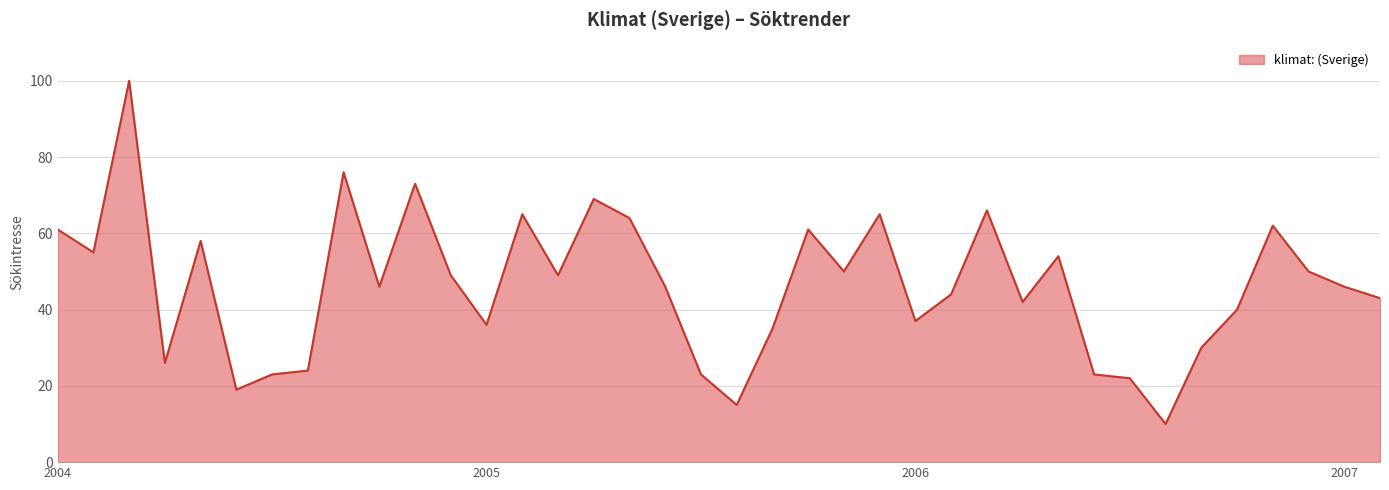

Does the chart display data point markers on the line(s)?

No